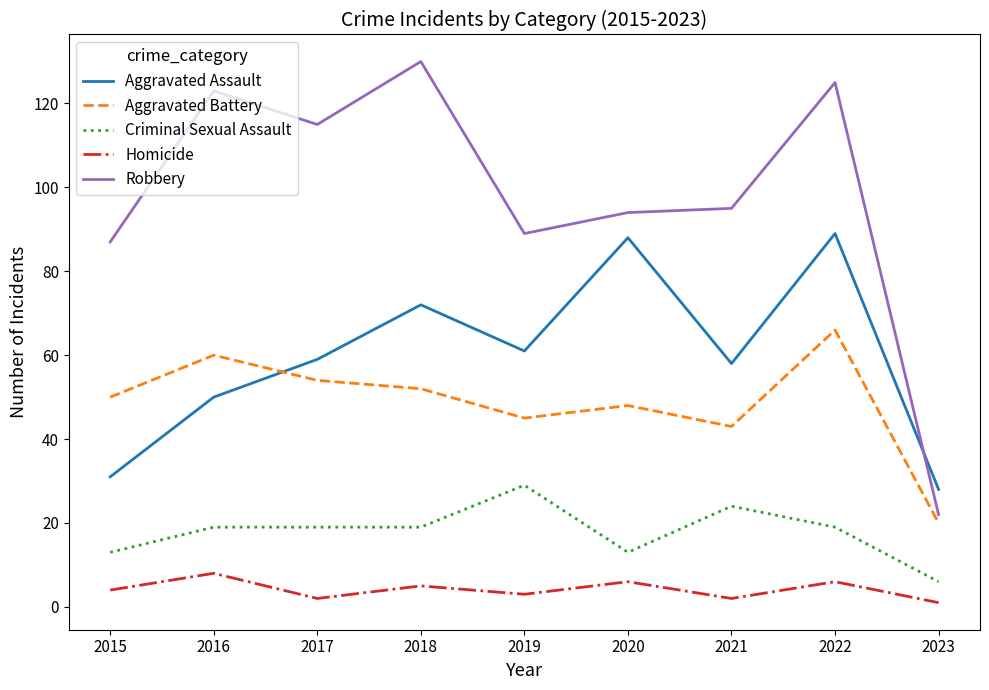

Reading left to right, list all the values displayed in this chart.

Aggravated Assault: 31	50	59	72	61	88	58	89	28
Aggravated Battery: 50	60	54	52	45	48	43	66	20
Criminal Sexual Assault: 13	19	19	19	29	13	24	19	6
Homicide: 4	8	2	5	3	6	2	6	1
Robbery: 87	123	115	130	89	94	95	125	22